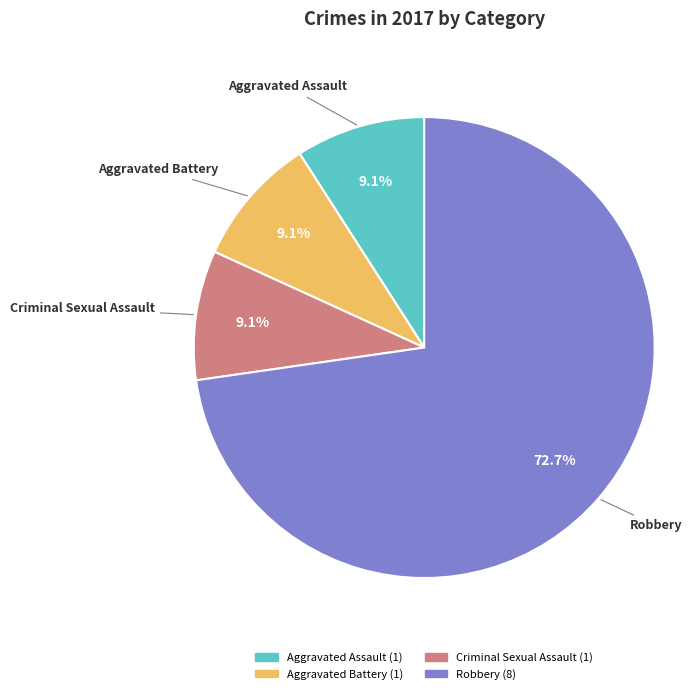

To the nearest percent, what is the average slice percentage?

25%